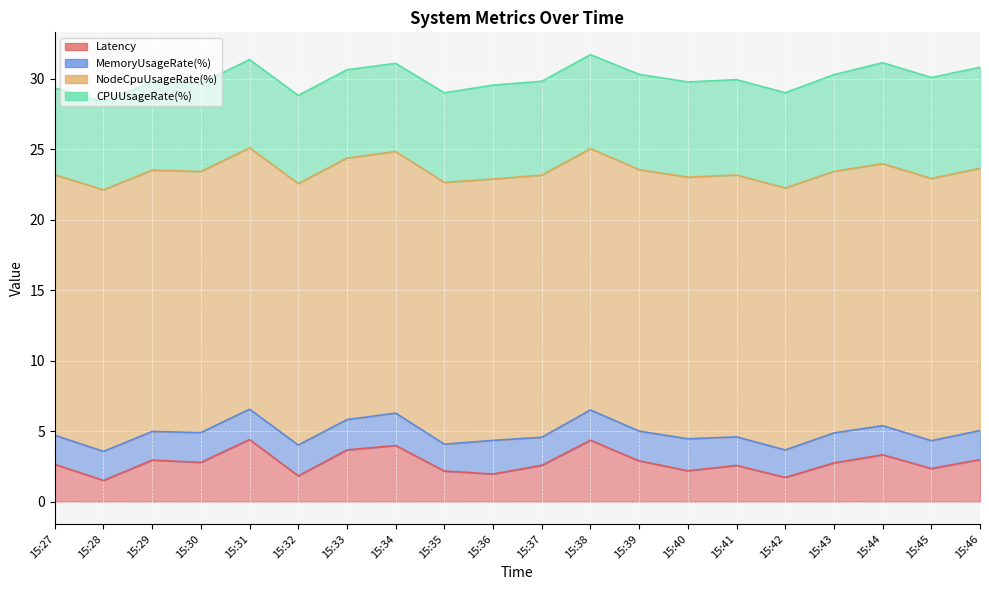

What is the total value across all series at 15:38?

31.7